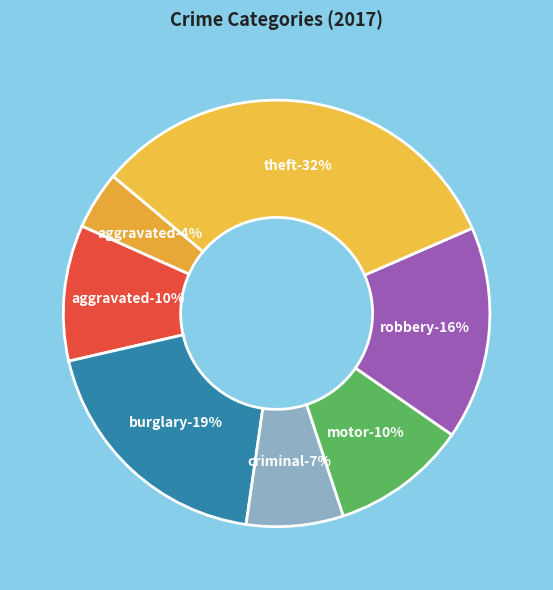

To the nearest percent, what percentage of the pie is Criminal Sexual Assault?

7%